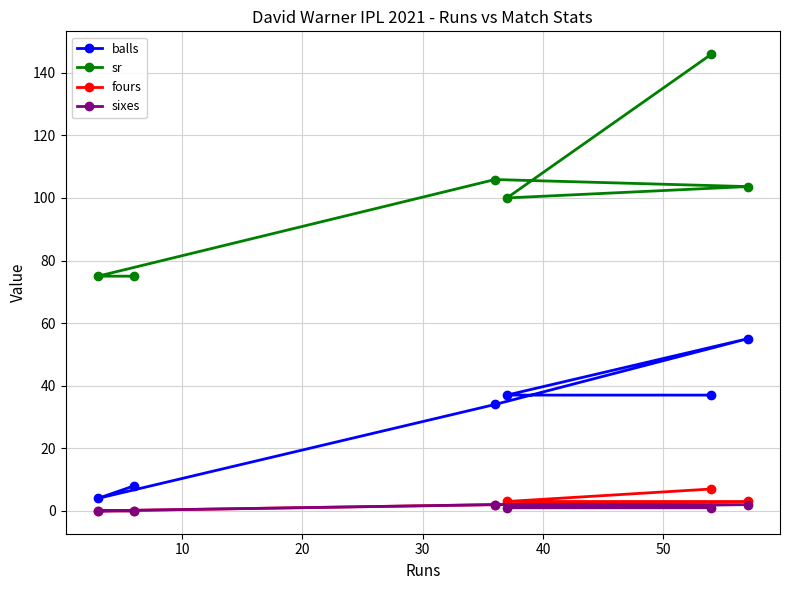

Which series has the largest total across all categories?

sr